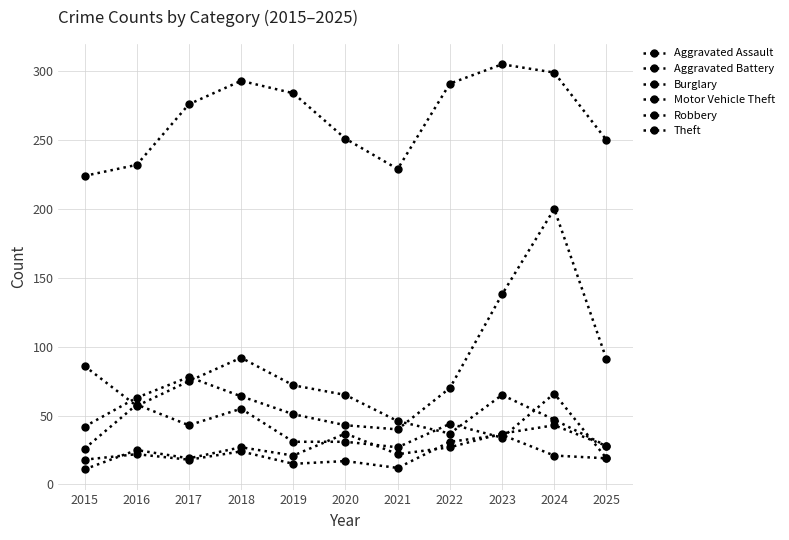

How many values in the Theft series are below 276?

5